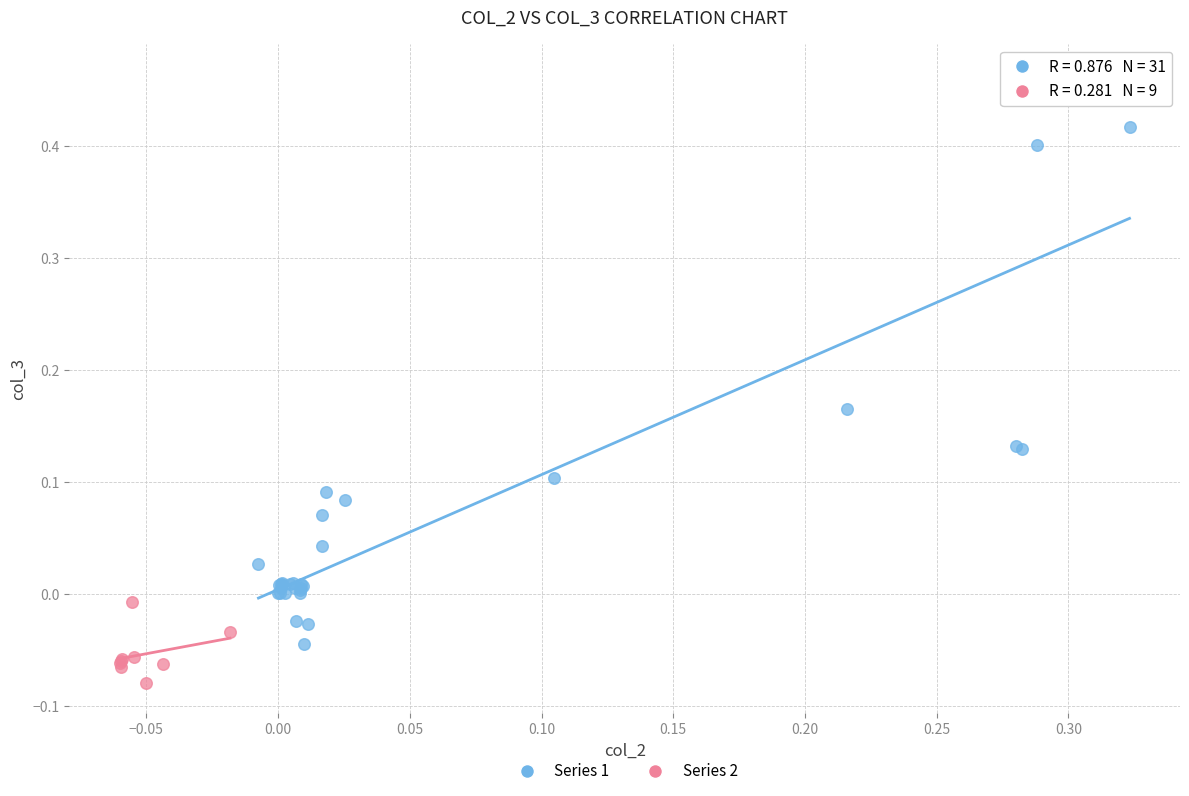

What are all the series names shown in the legend?

Series 1, Series 2